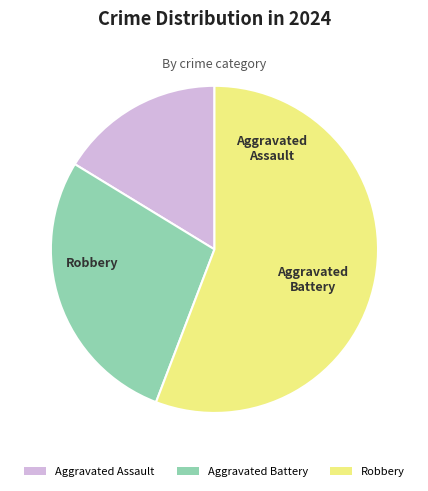

Rank the categories by value from highest to lowest.

Robbery, Aggravated Battery, Aggravated Assault